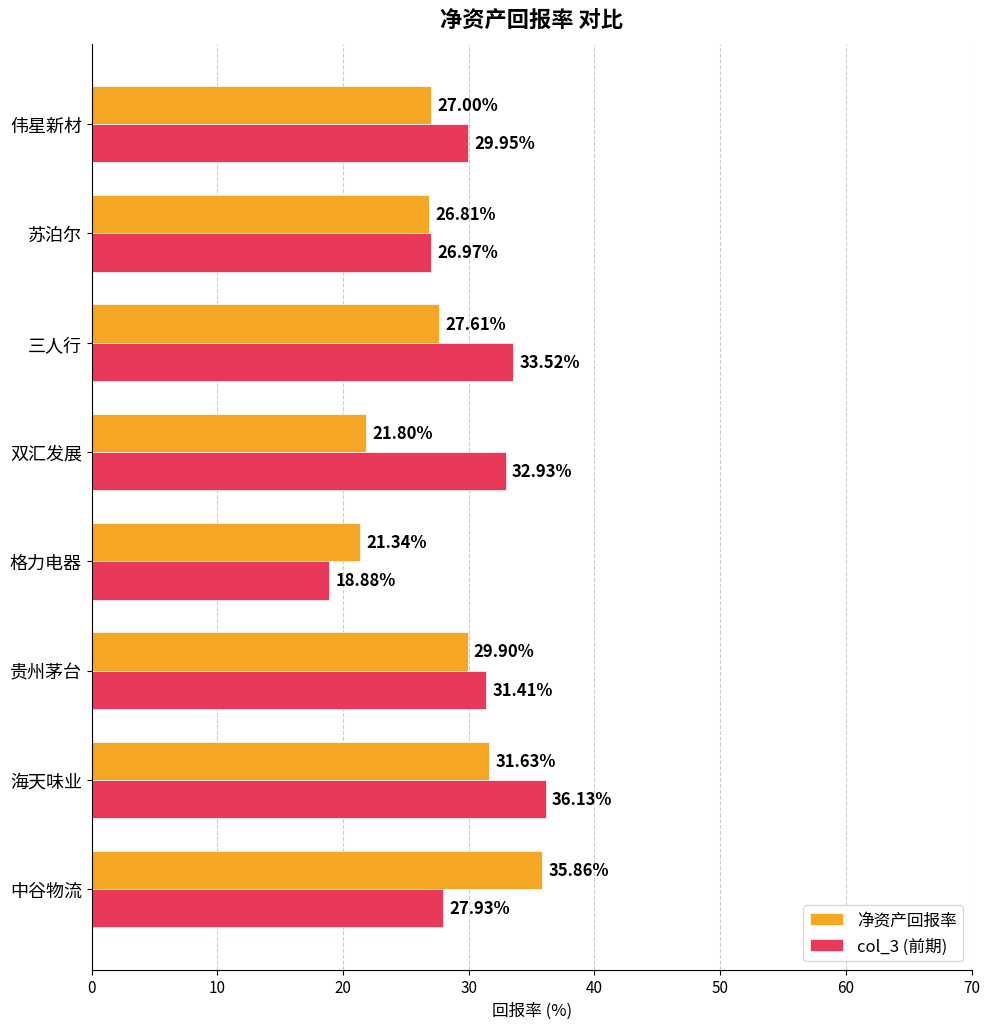

What is the average value of the 净资产回报率 series?

27.7